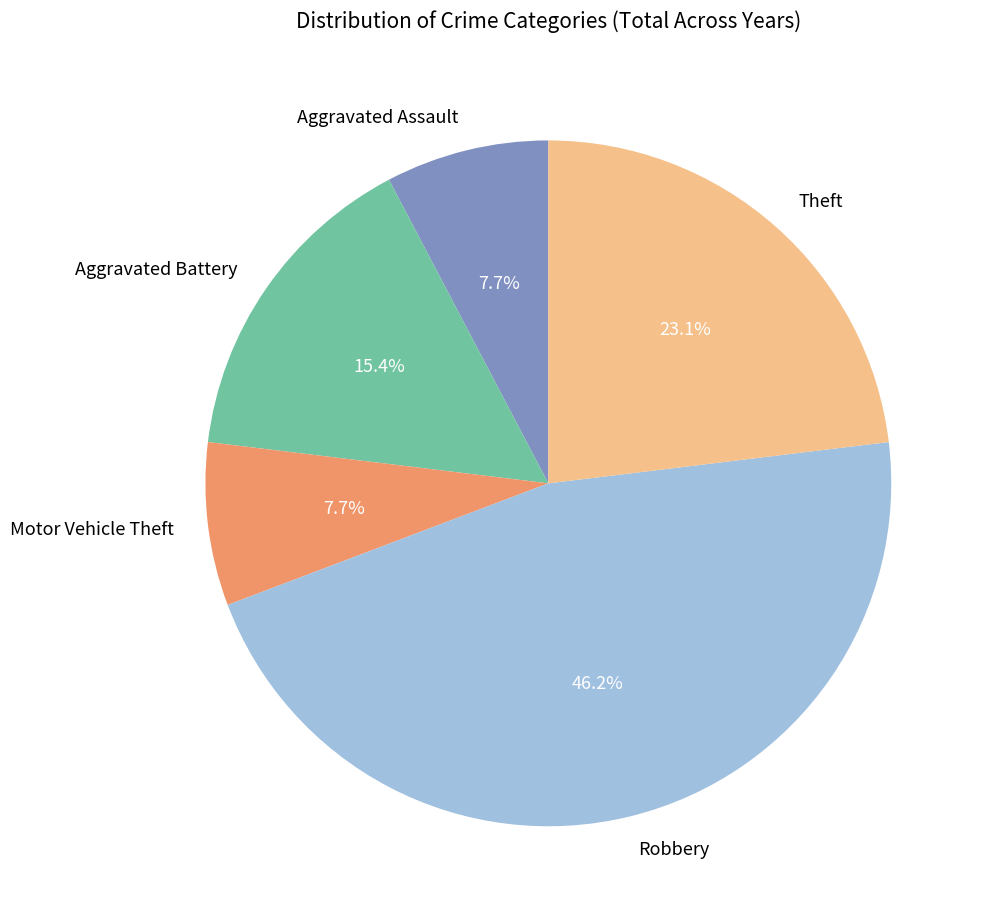

What is the largest slice in the pie chart?

Robbery